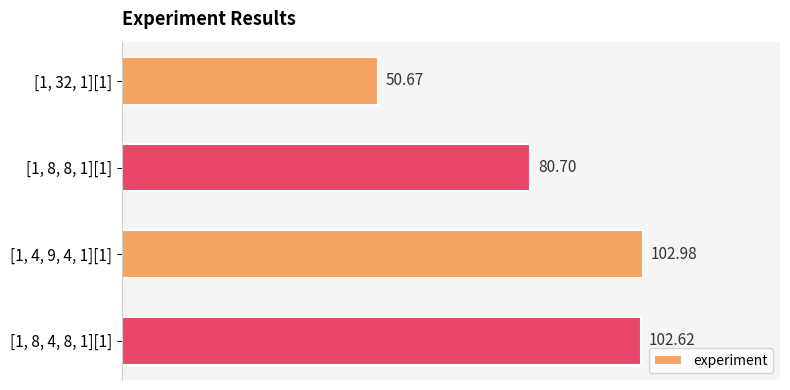

What is the minimum value shown in the chart?

50.7